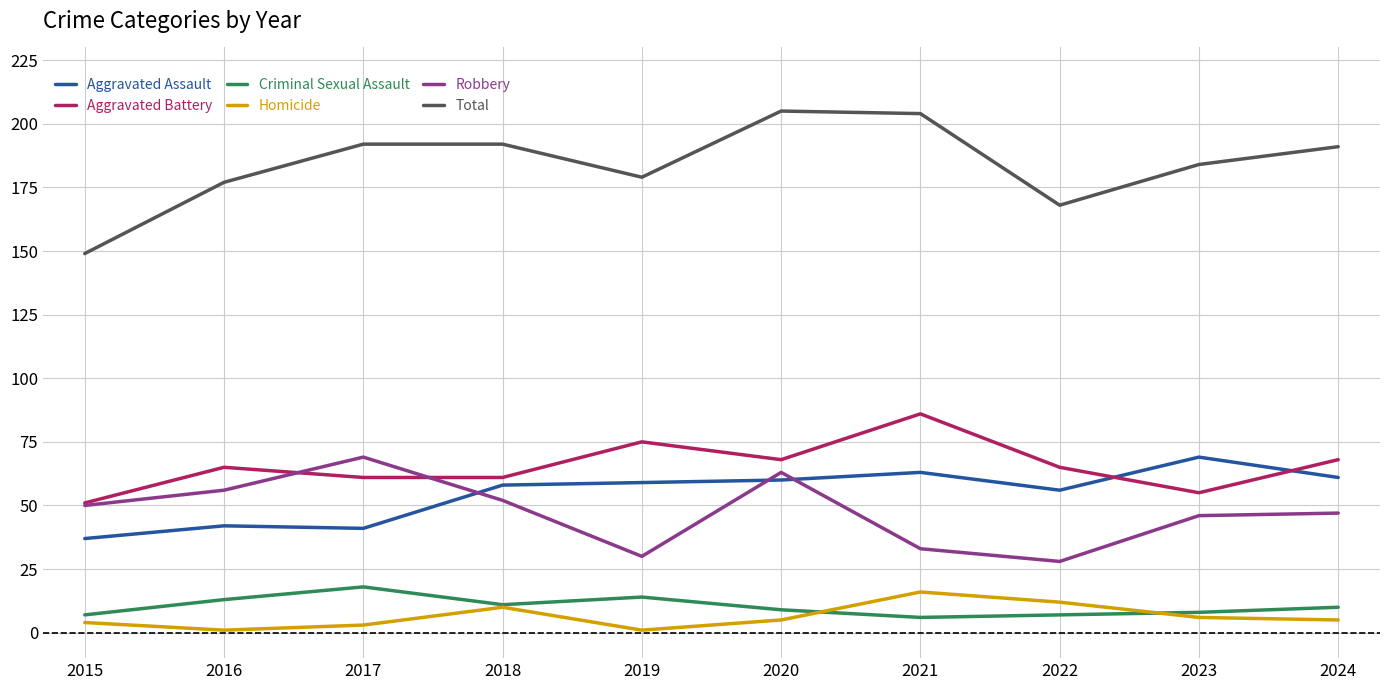

At how many categories does at least one series exceed 10?

10